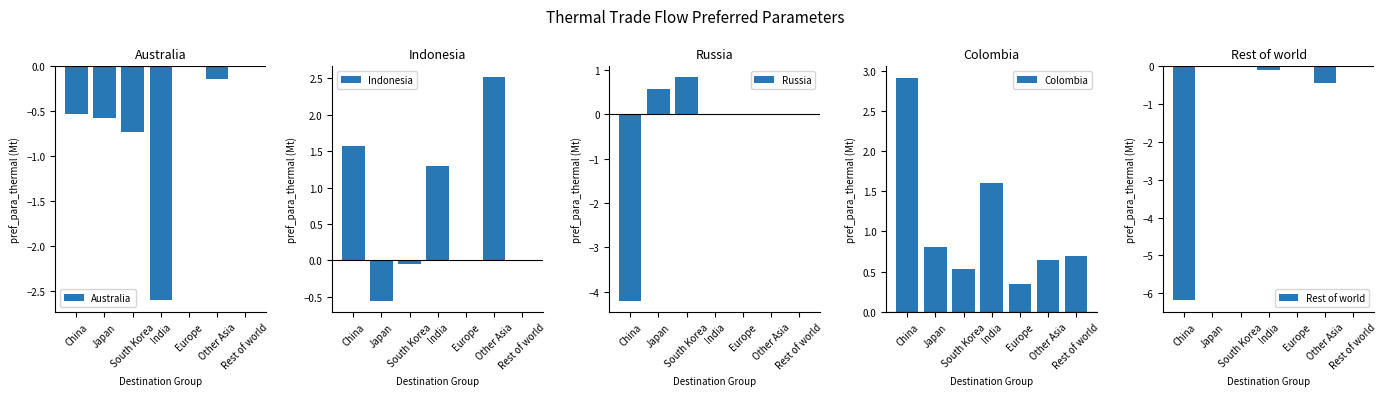

Count the number of data series in this chart.

5